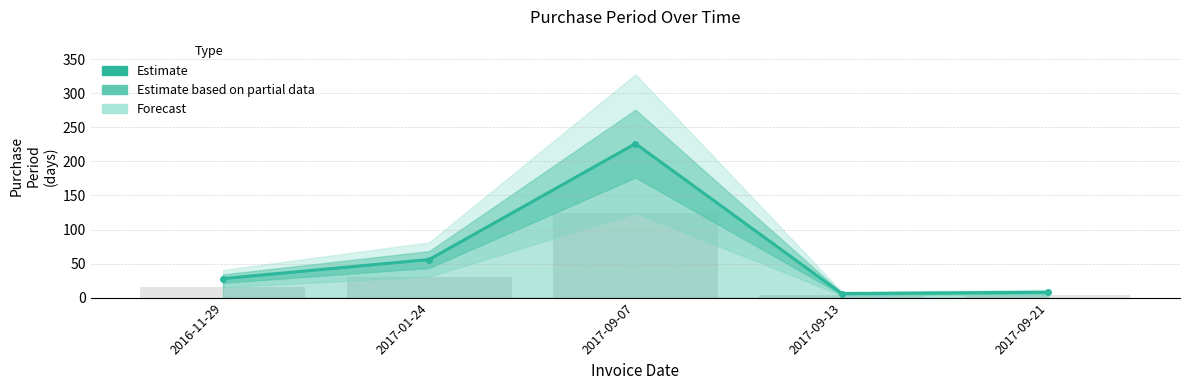

Which label corresponds to the largest value in the chart?

2017-09-07